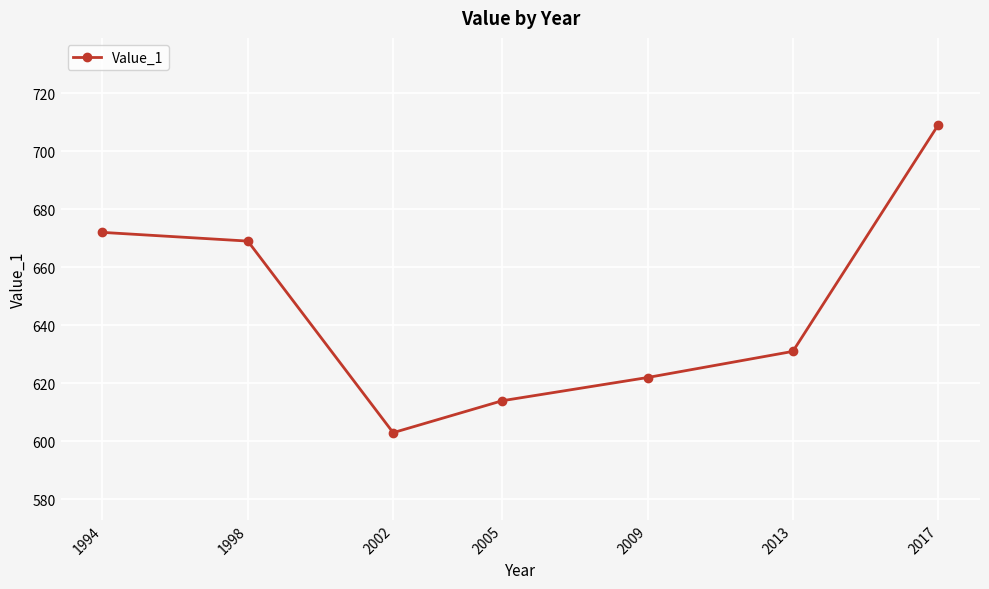

Is this an area chart (filled region under the line)?

No